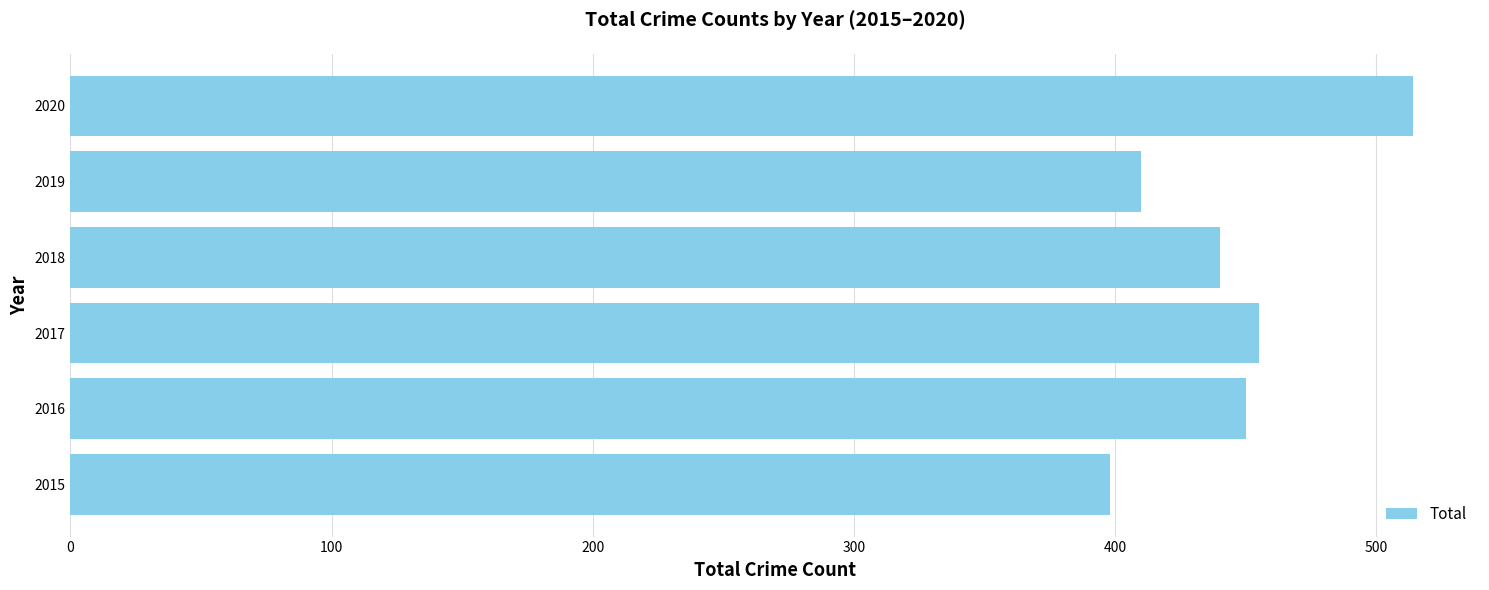

The value at 2019 is 628. True or false?

False